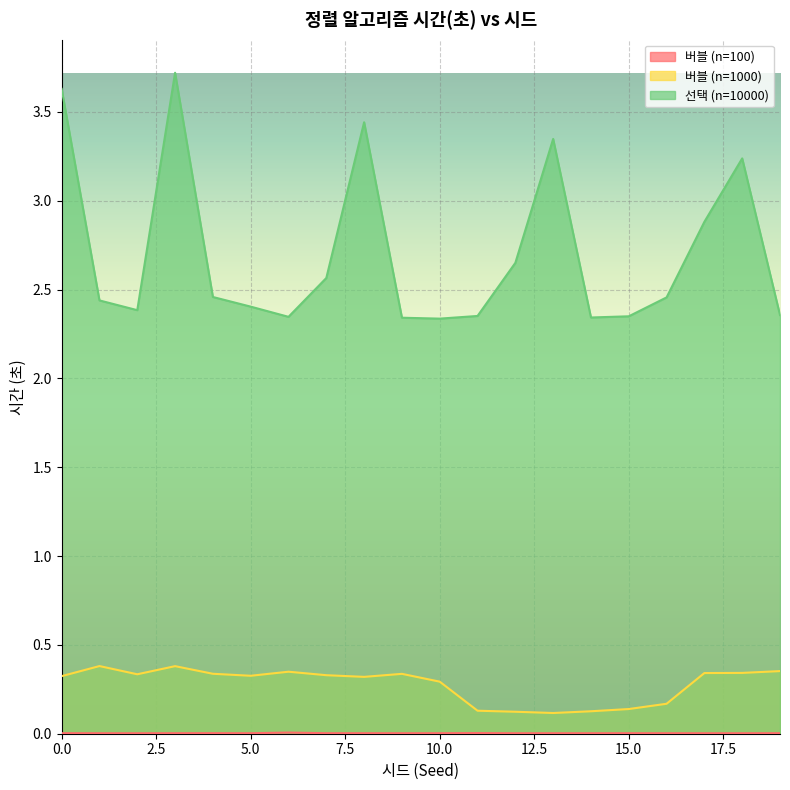

What is the minimum value for 선택 (n=10000)?

2.3